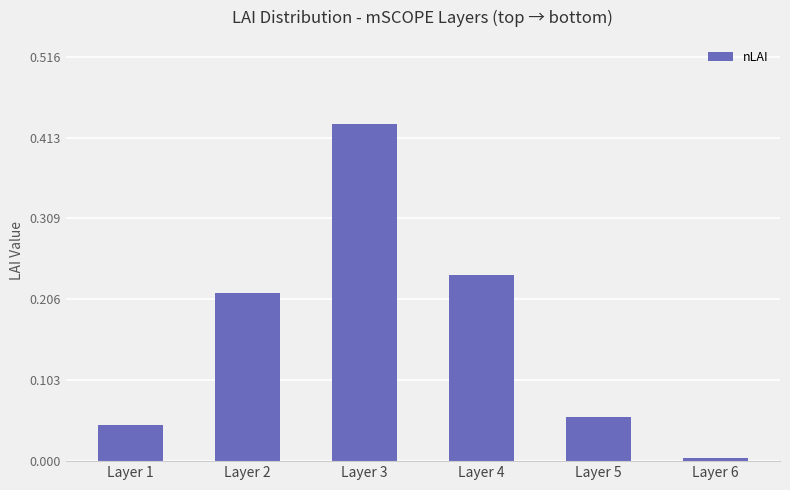

Which category has the lowest value across all series?

Layer 6